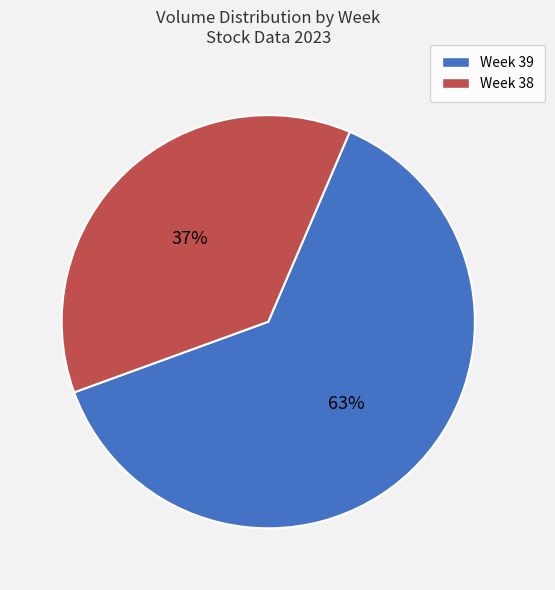

To the nearest percent, what is the difference between the largest and smallest slice percentages?

26%